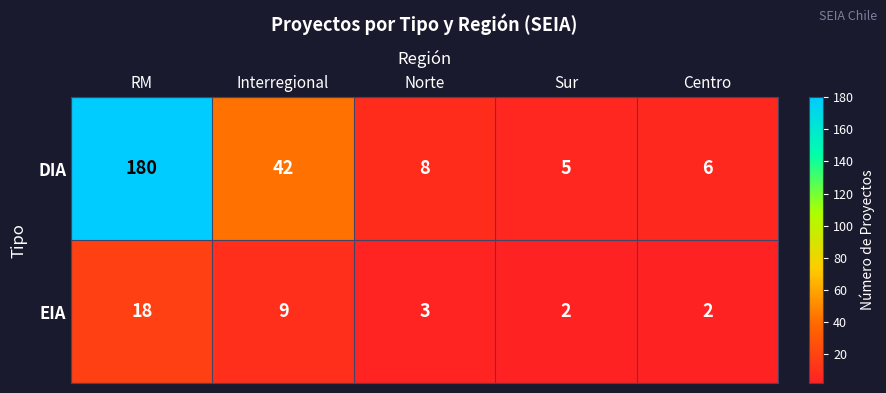

Is it true that DIA equals 5 at Sur?

True